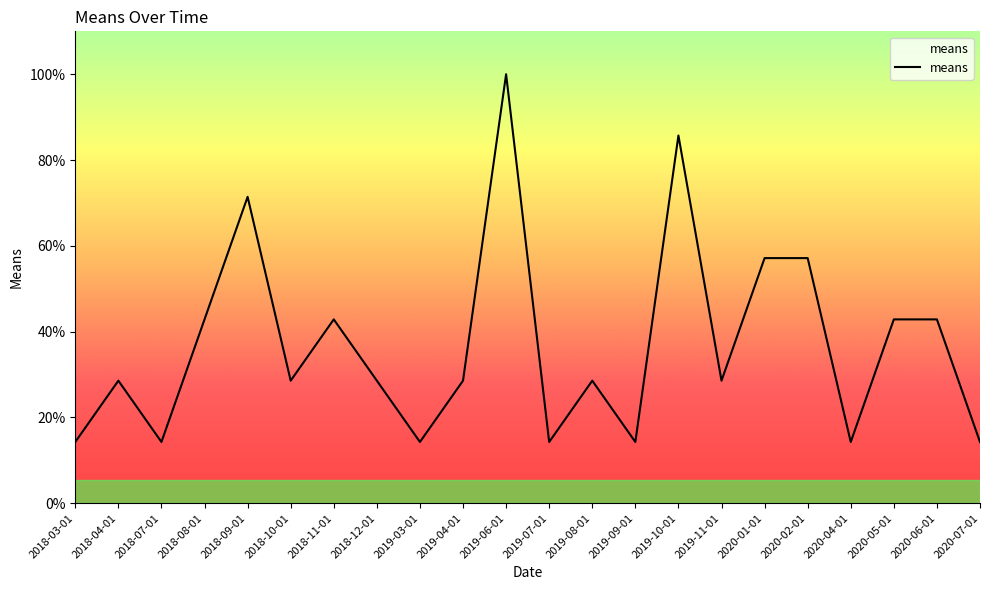

What is the difference between the values at 2020-07-01 and 2020-01-01?

42.9